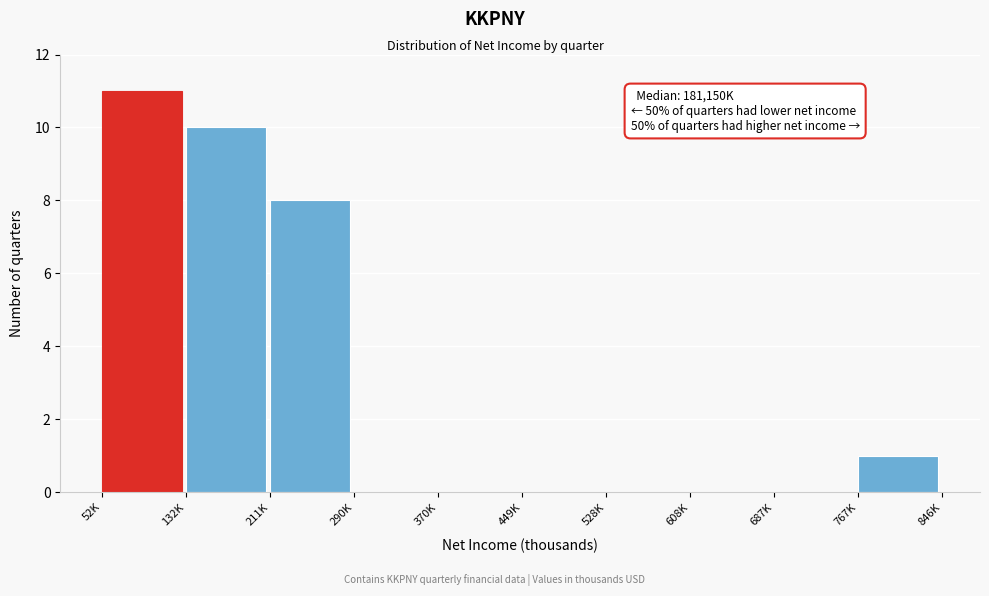

Reading left to right, list all the values displayed in this chart.

52K=11	132K=10	211K=8	290K=0	370K=0	449K=0	528K=0	608K=0	687K=0	767K=1